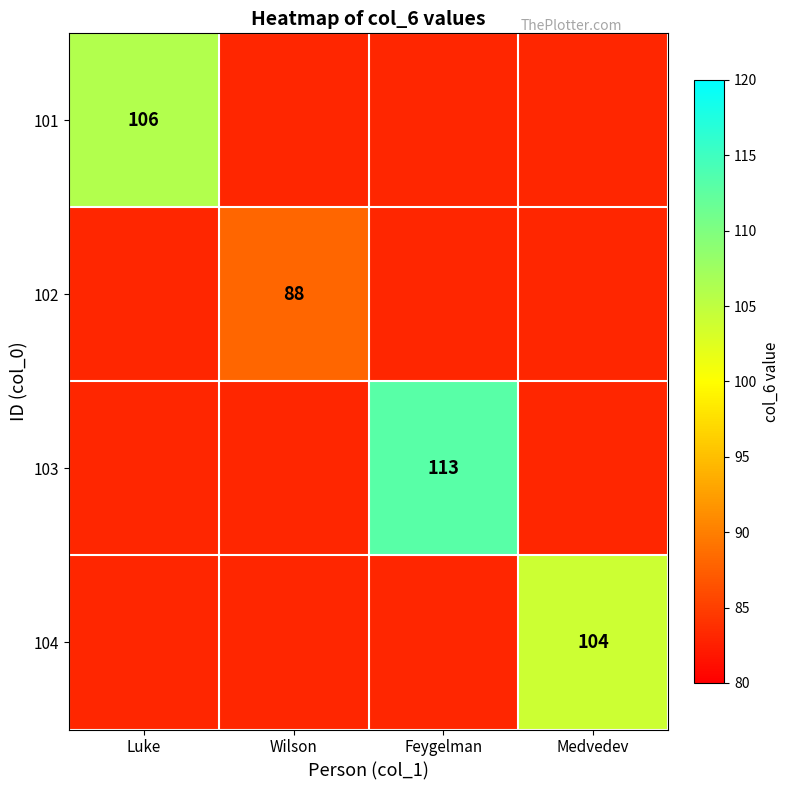

The value of 102 at Wilson is 47. True or false?

False